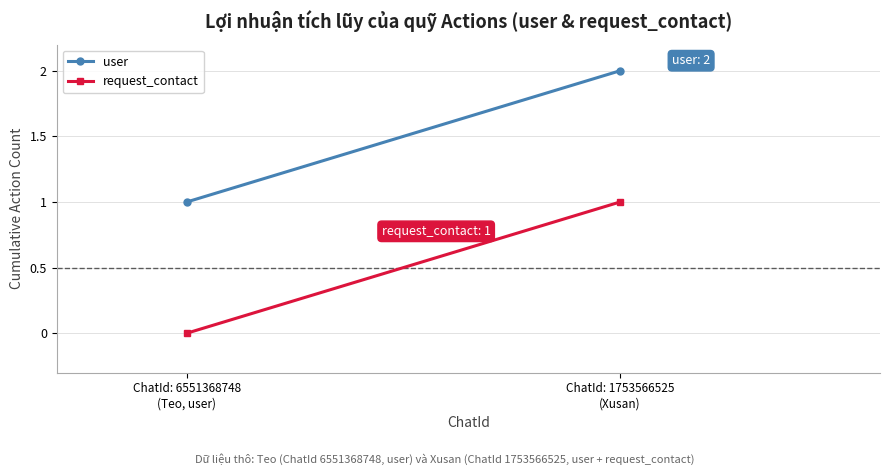

What are all the series names shown in the legend?

user, request_contact